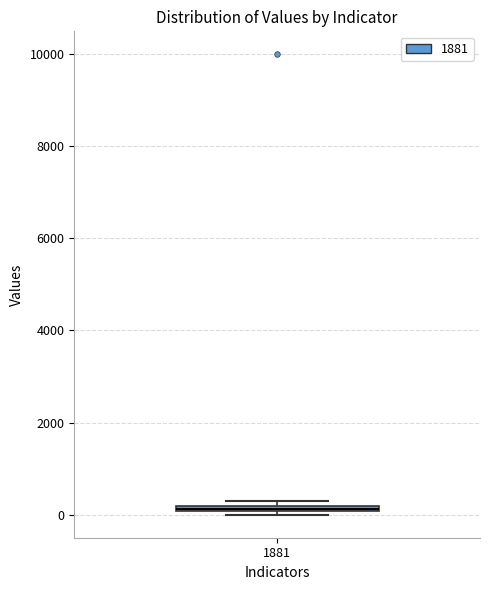

Where is the upper edge of the box at x = 1881 on the y-axis? The values are not printed on the chart, so give them approximately, as read against the axis.

200